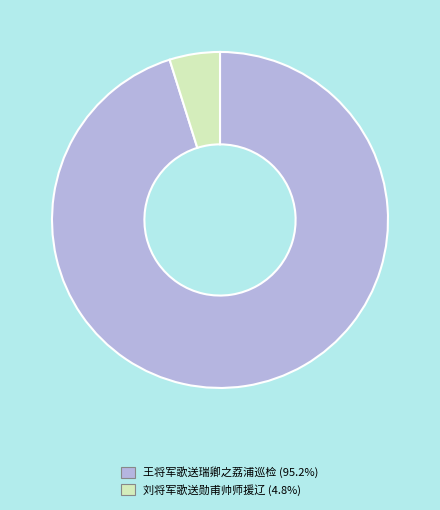

Which category has the smallest portion of the pie?

刘将军歌送勋甫帅师援辽